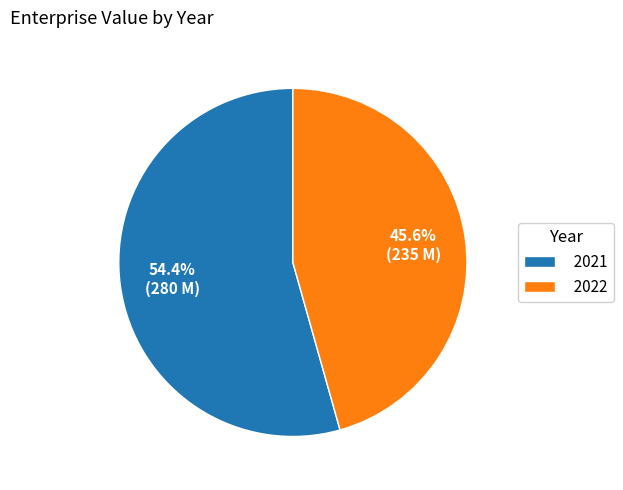

The 2022 slice represents 38% of the pie. True or false?

False